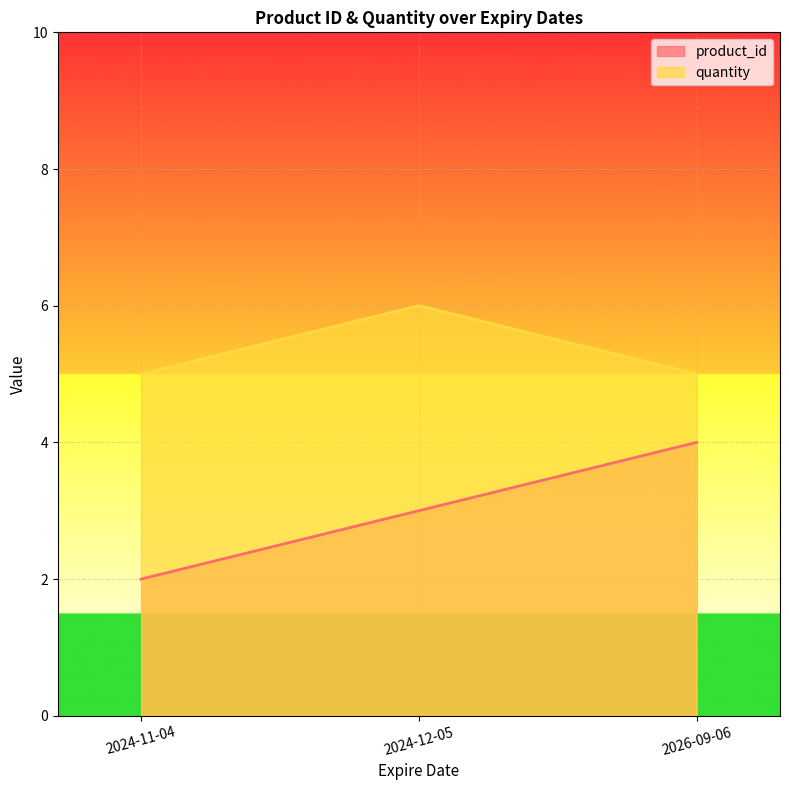

How many lines are shown in the chart?

2